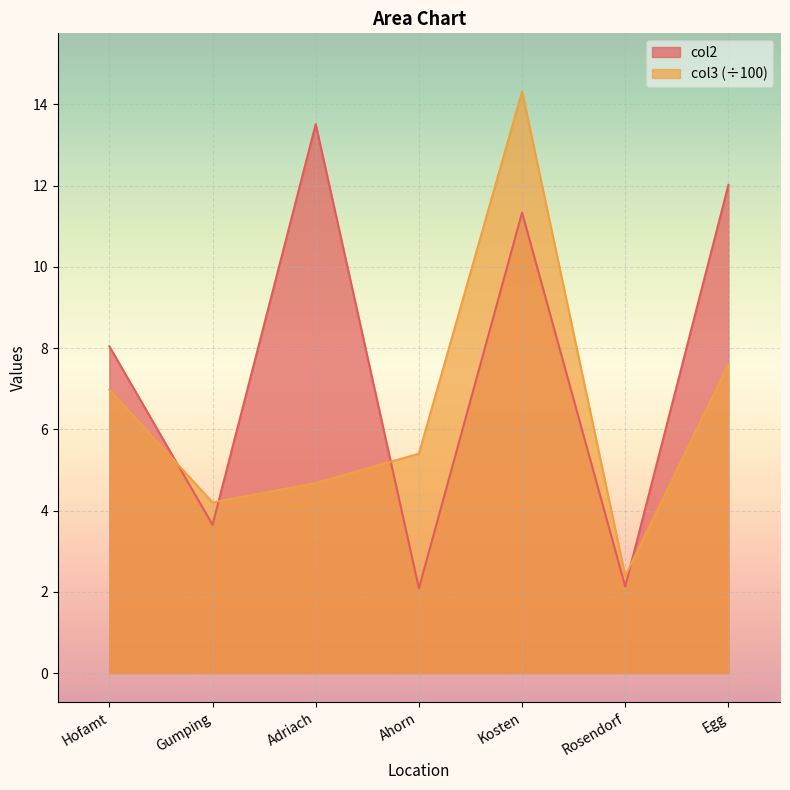

Is the value of col3 at Egg greater than the value of col2 at Kosten?

No